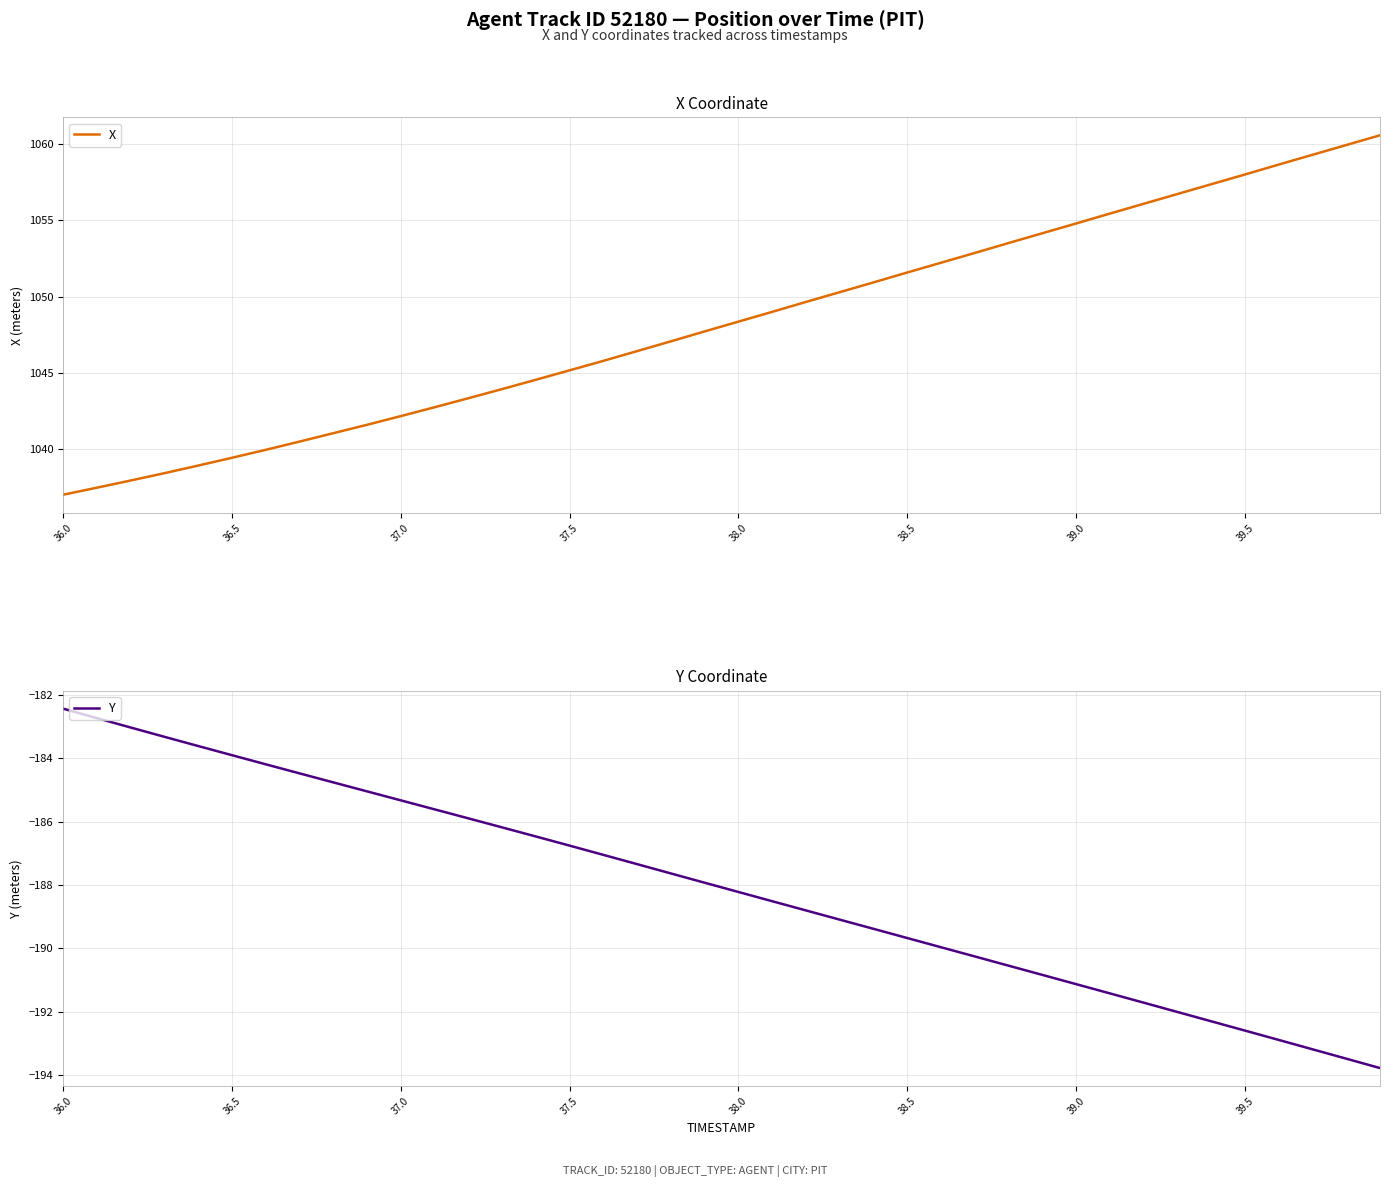

What is the maximum value for X?

1060.6